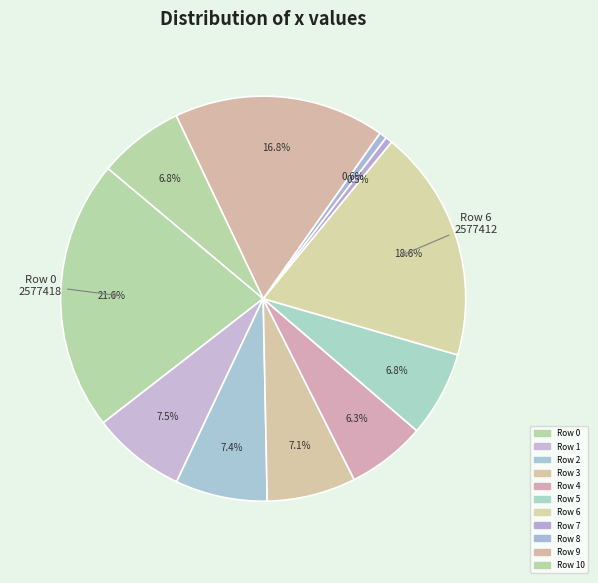

How many segments does this pie chart have?

11